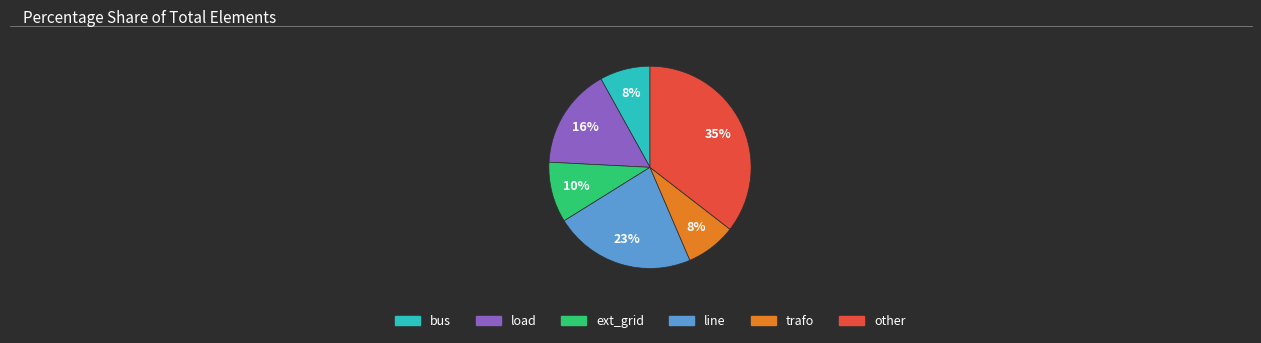

Is it true that trafo is 8% of the pie?

True